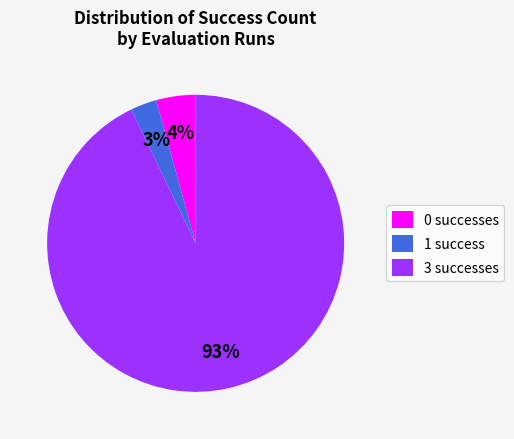

Which slice is the largest?

3